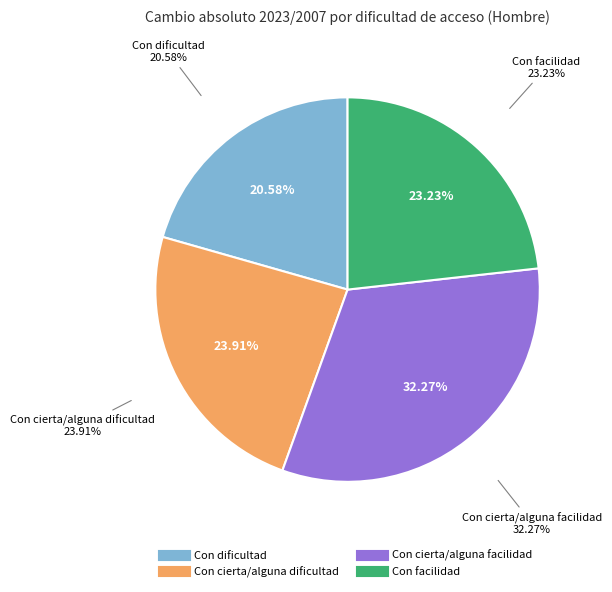

Is there any slice that represents more than half of the pie?

No